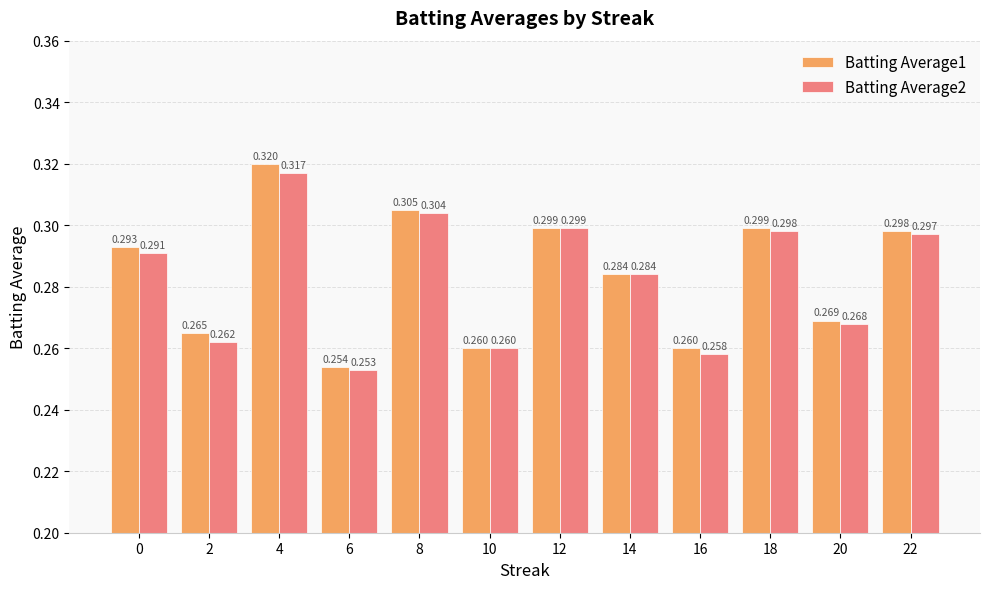

Is the value of Batting Average1 at 22 greater than the value of Batting Average2 at 6?

Yes